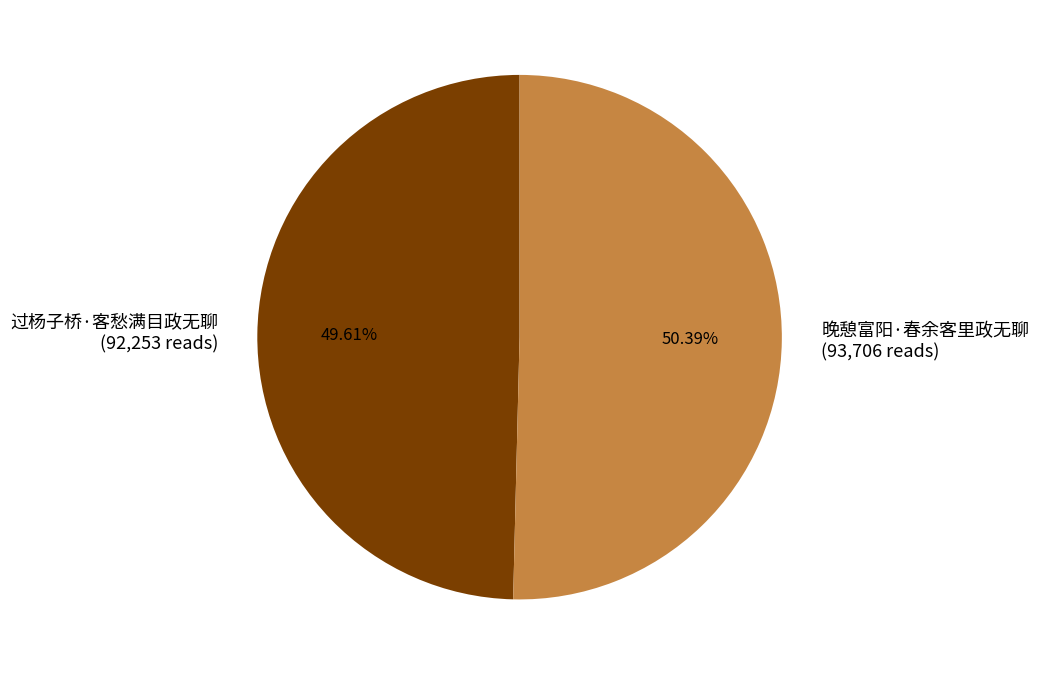

What is the majority slice?

晚憩富阳·春余客里政无聊